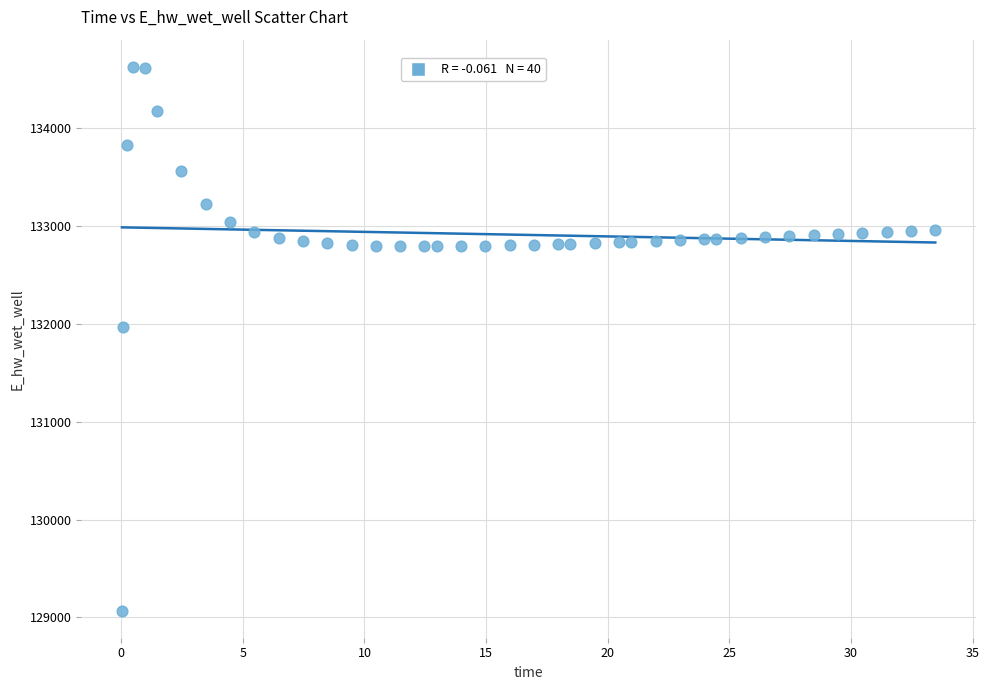

What is the range of Y values (max minus min)?

5557.7